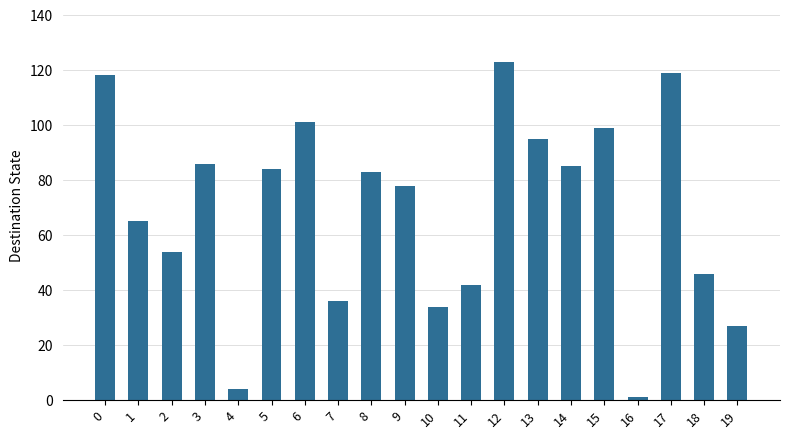

The value at 5 is 29. True or false?

False